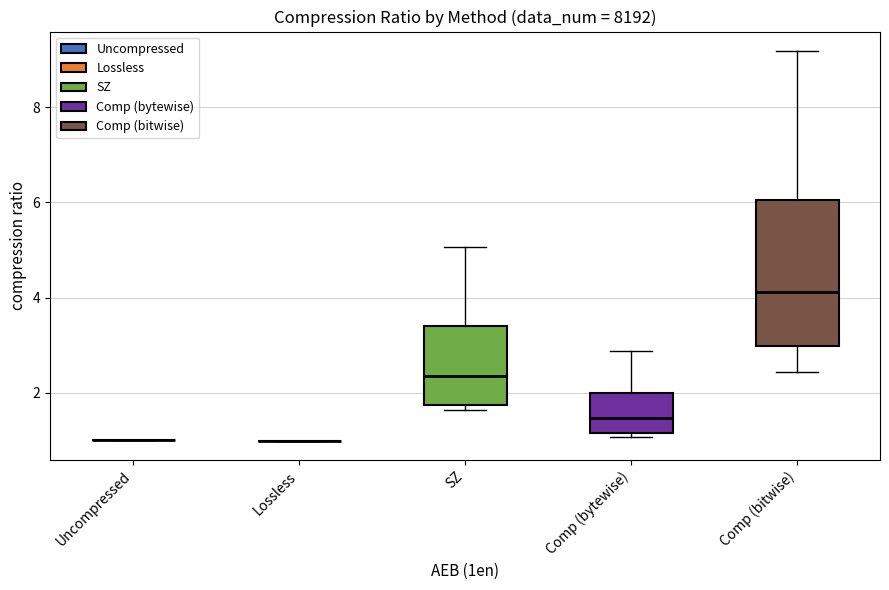

Comparing the boxes themselves (not the whiskers), which one is the tallest?

Comp (bitwise)